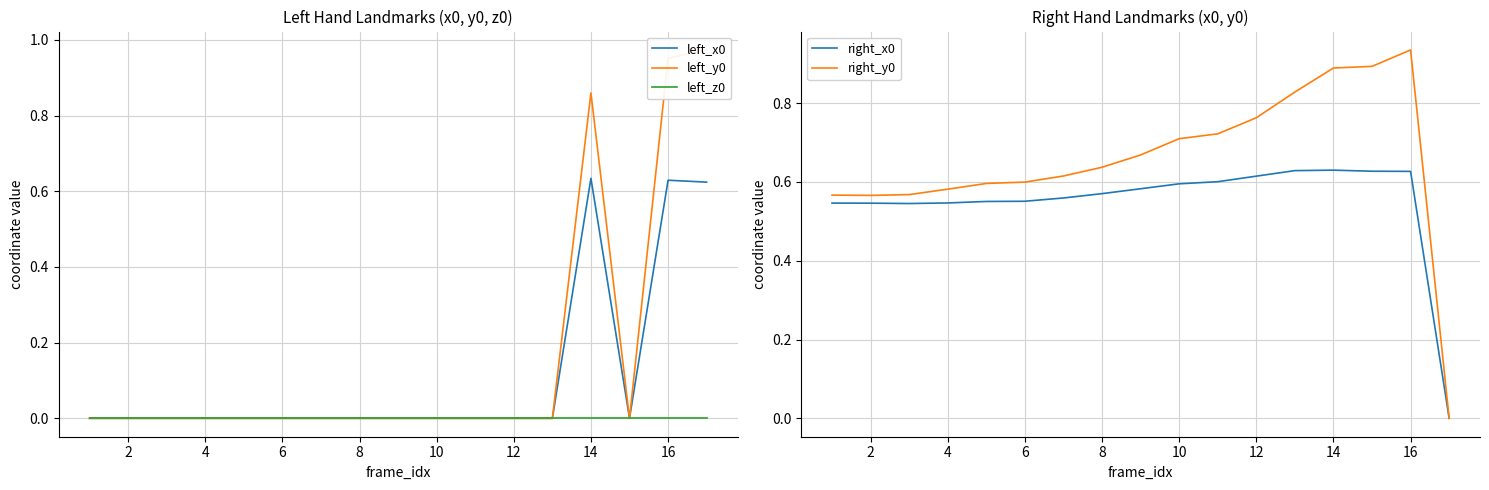

Is the value of right_x0 at 4 greater than the value of right_y0 at 4?

No